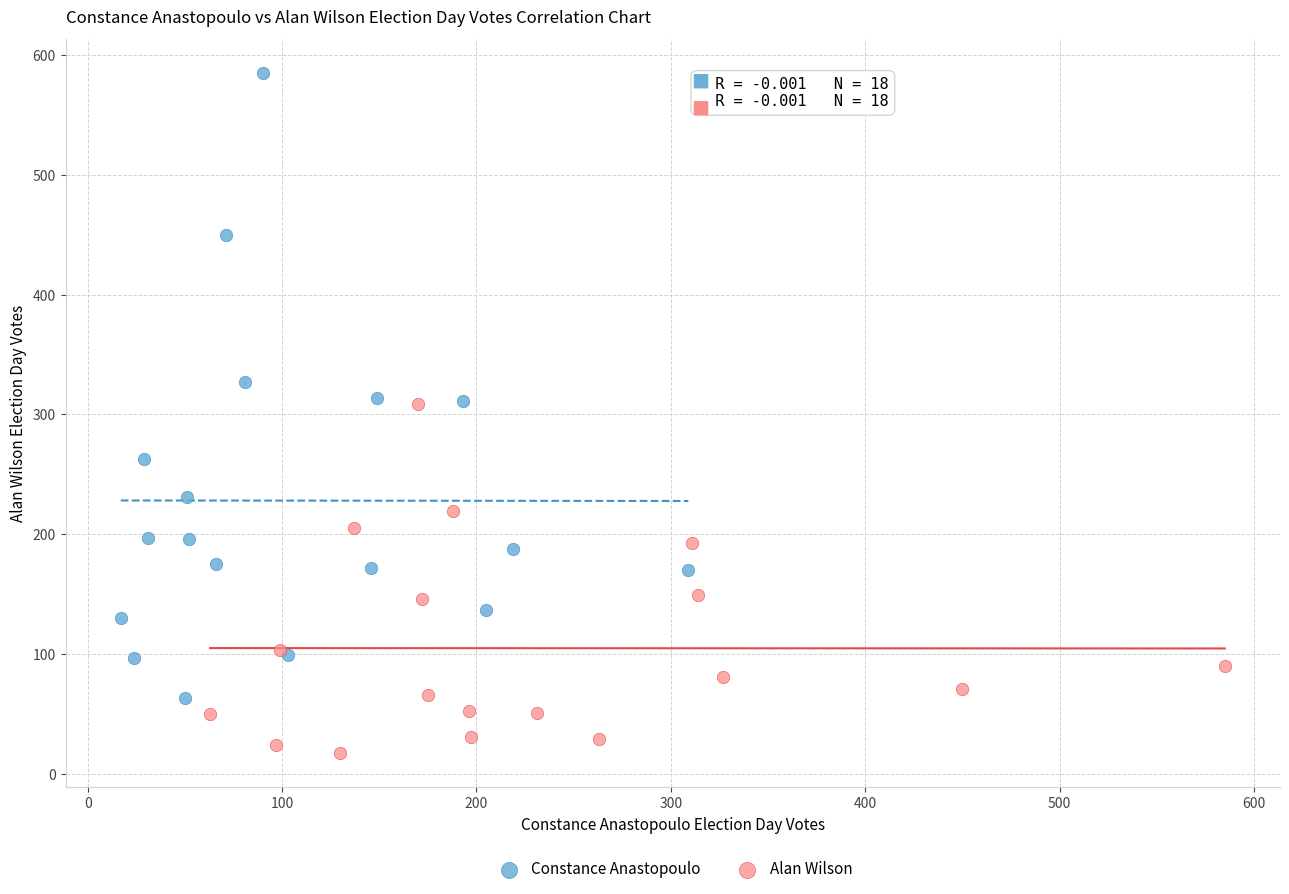

Which series has the widest spread of Y values?

Constance Anastopoulo